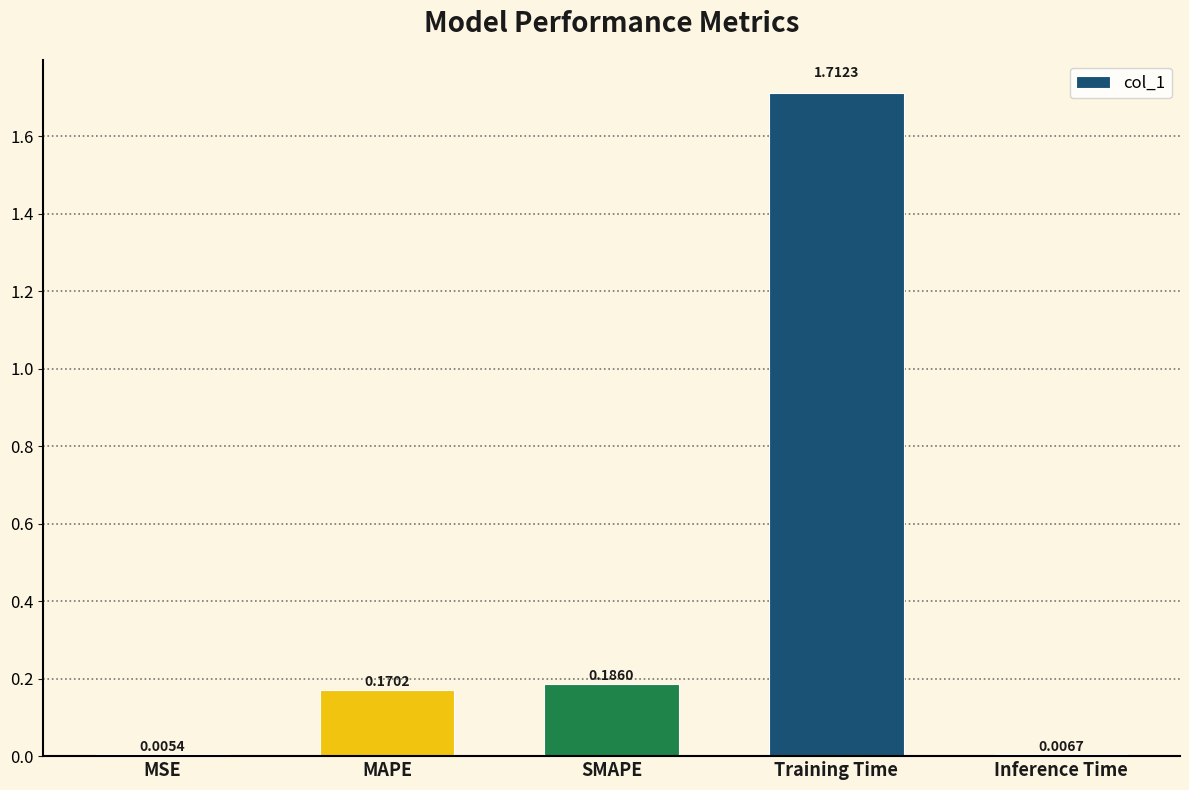

What is the change in value from MSE to MAPE?

+0.2